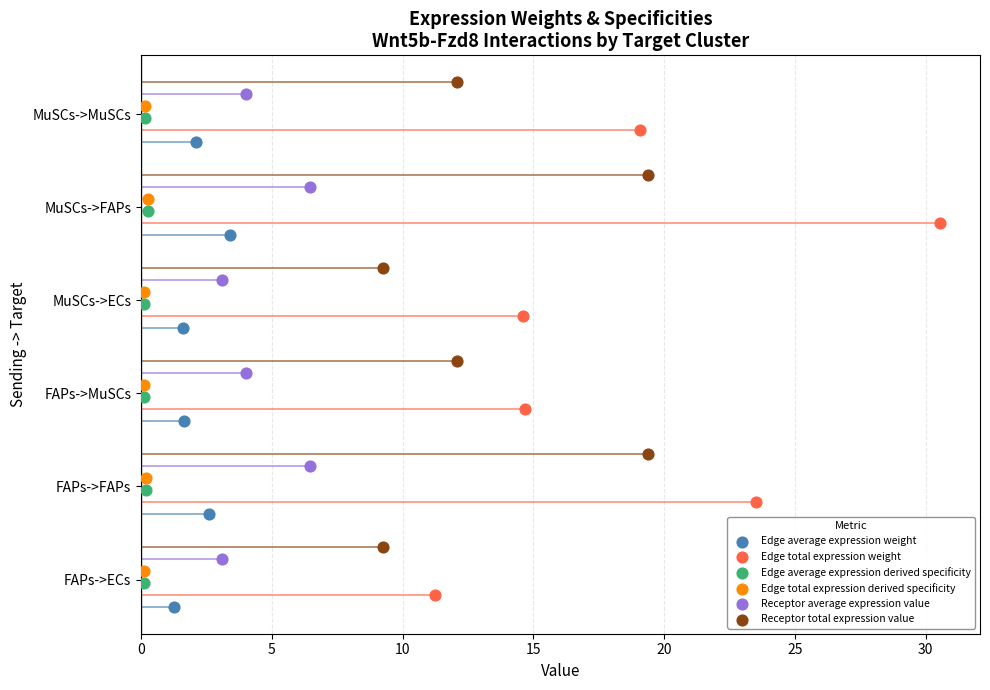

Which series contains the lowest Y value?

Edge average expression weight